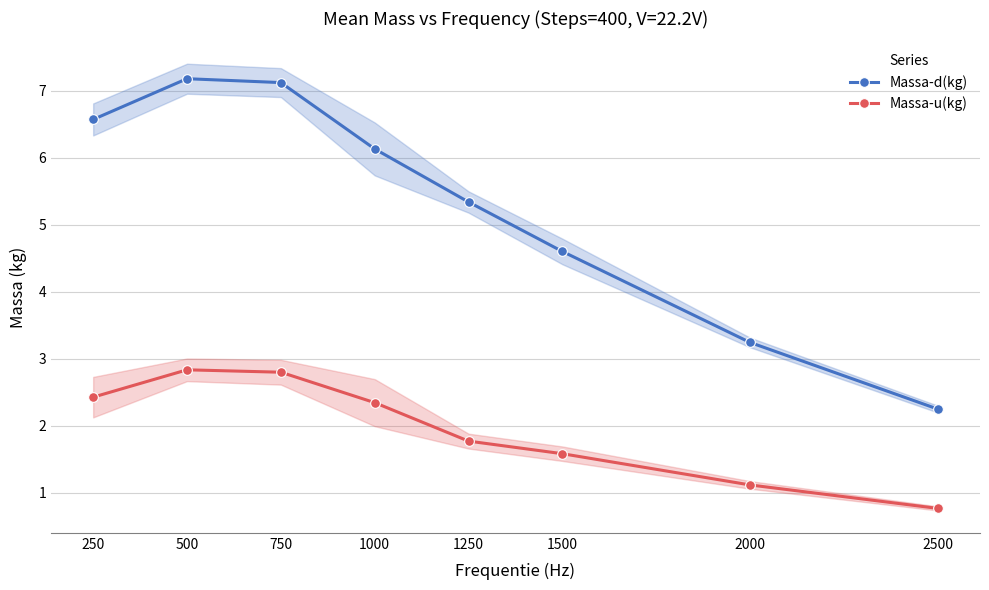

The Massa-u(kg) series shows 3.8 at 250. True or false?

False